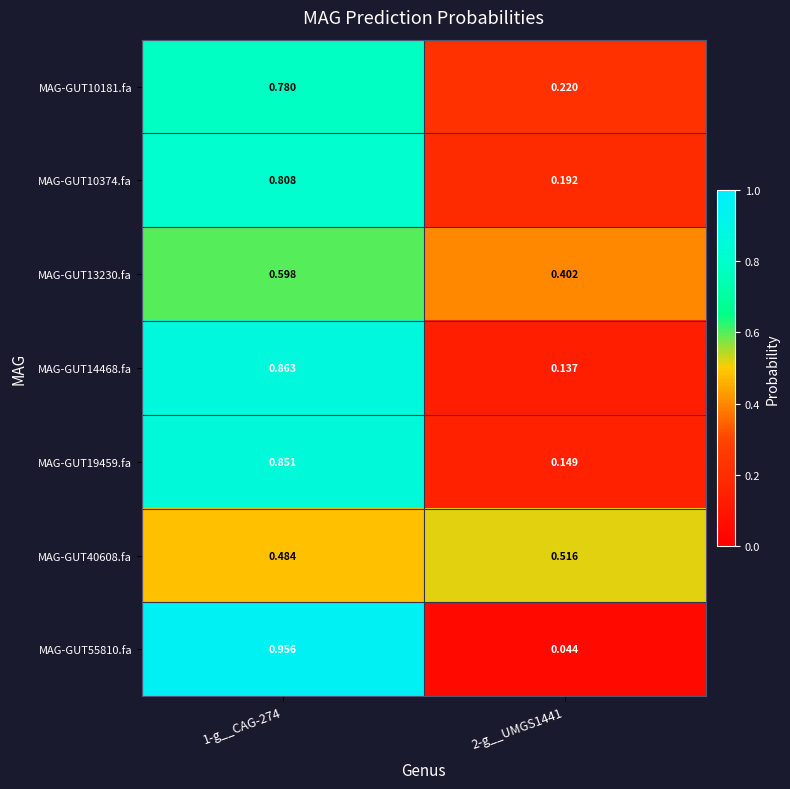

Is the value of MAG-GUT14468.fa at 2-g__UMGS1441 greater than the value of MAG-GUT55810.fa at 2-g__UMGS1441?

Yes